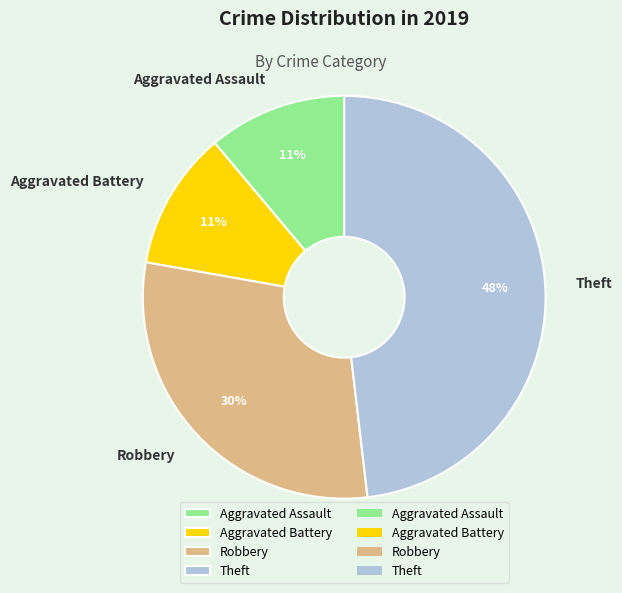

Do Theft and Aggravated Assault together represent more than half of the pie?

Yes